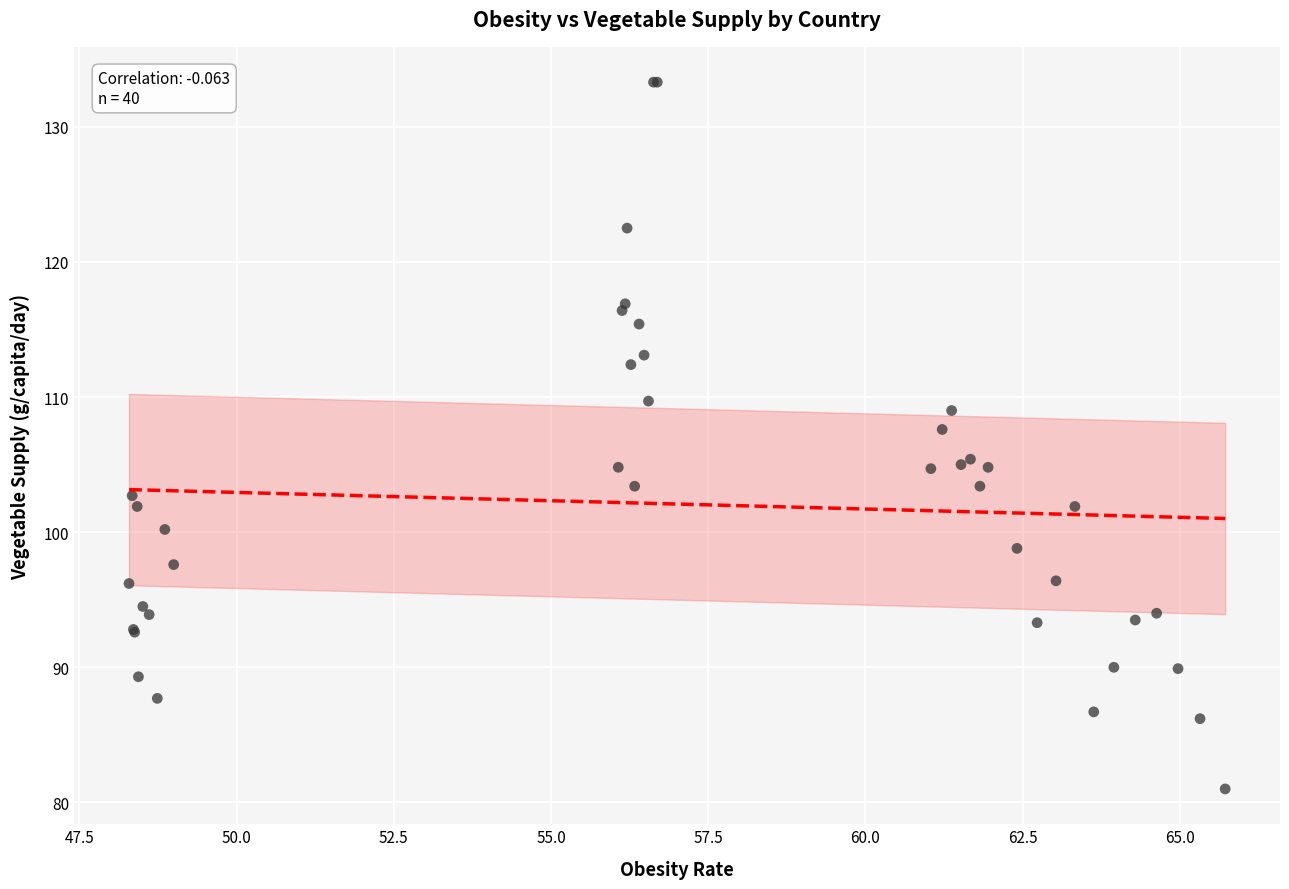

What Y value in the scatter plot is closest to 107?

107.6